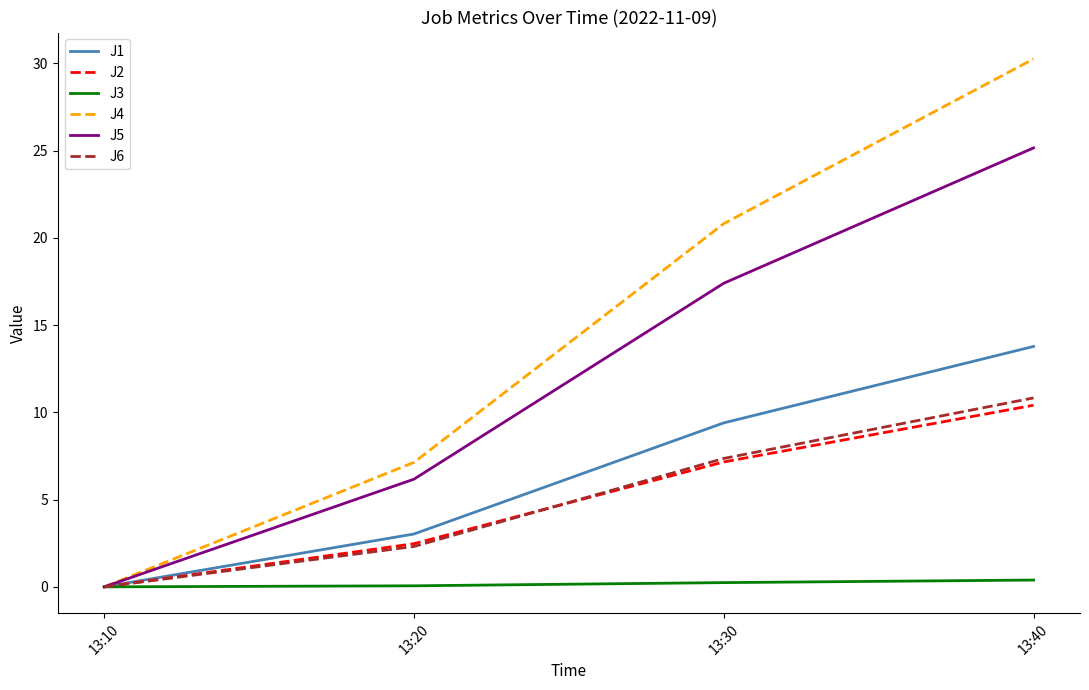

Where does the J2 series first go above 7?

13:30